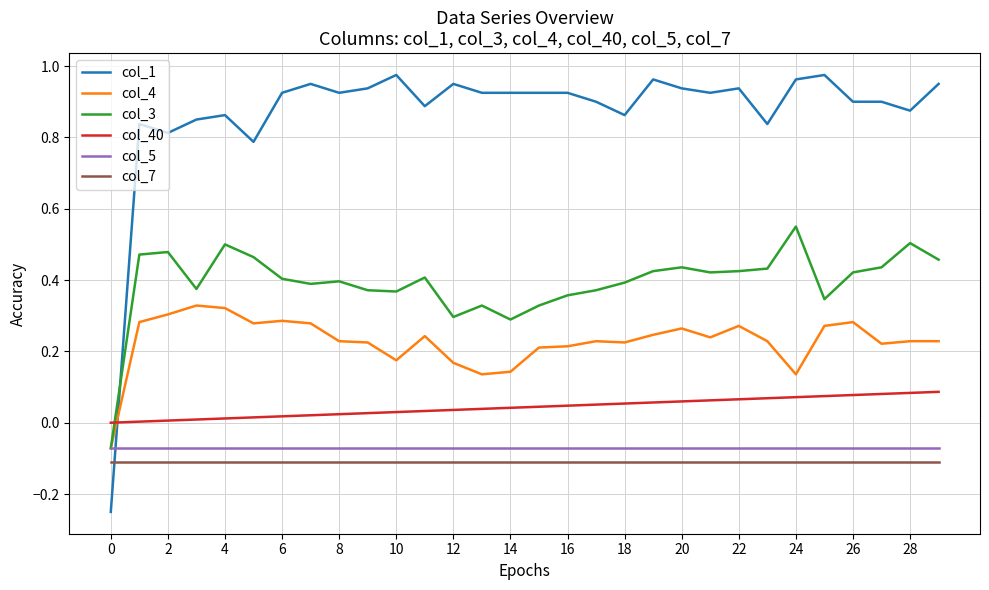

True or false: col_3 and col_7 intersect in this chart.

False